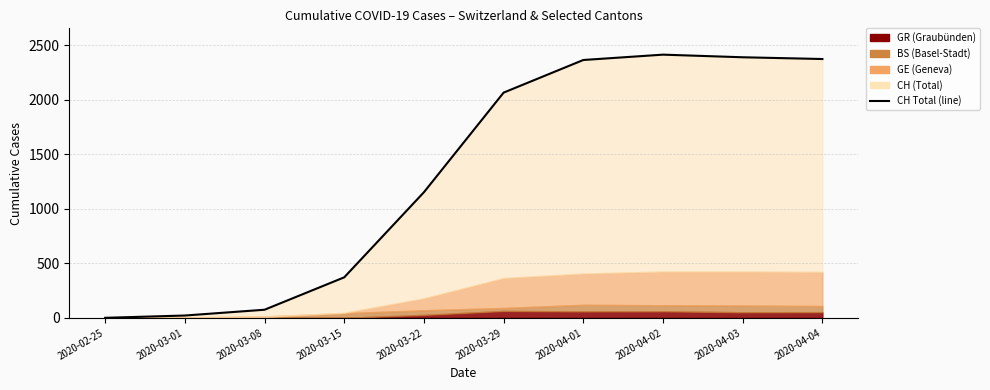

List the labels in order of value, largest first.

2020-04-02, 2020-04-03, 2020-04-04, 2020-04-01, 2020-03-29, 2020-03-22, 2020-03-15, 2020-03-08, 2020-03-01, 2020-02-25